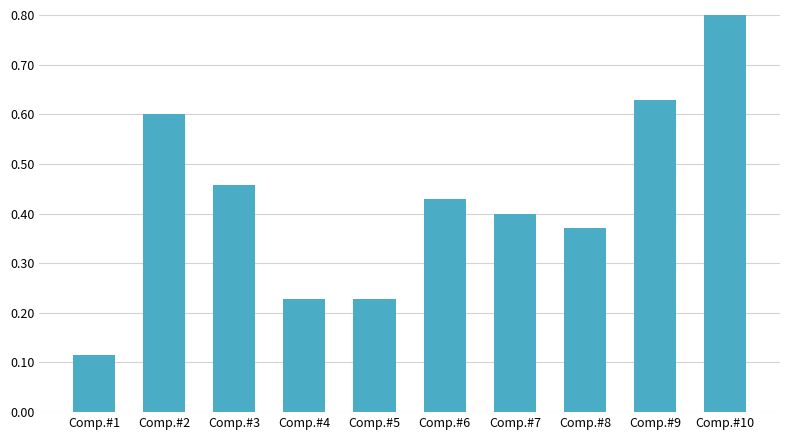

What value does the data have at Comp.#8?

0.4